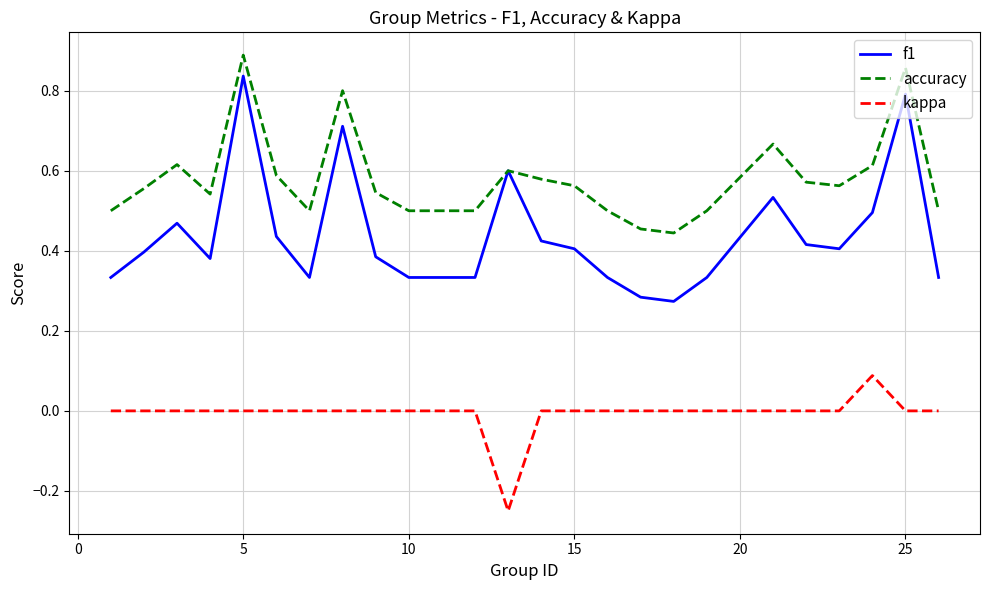

True or false: f1 and kappa intersect in this chart.

False